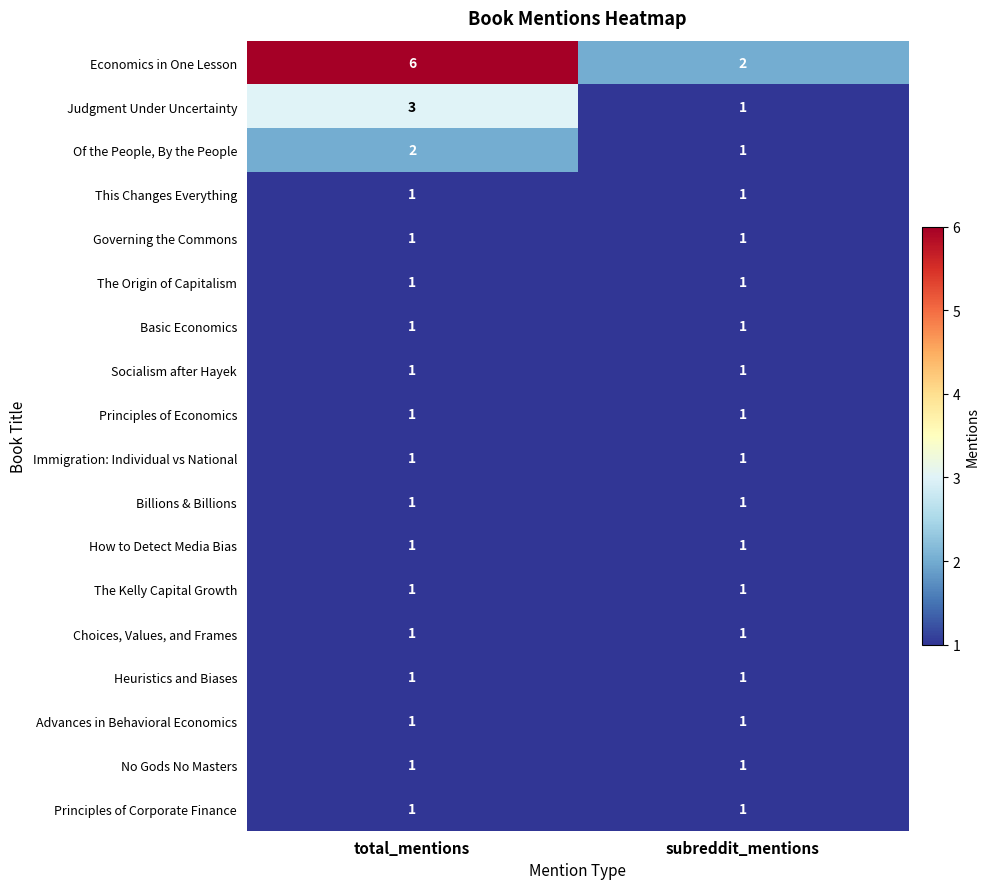

True or false: Heuristics and Biases has a value of 1 at subreddit_mentions.

True